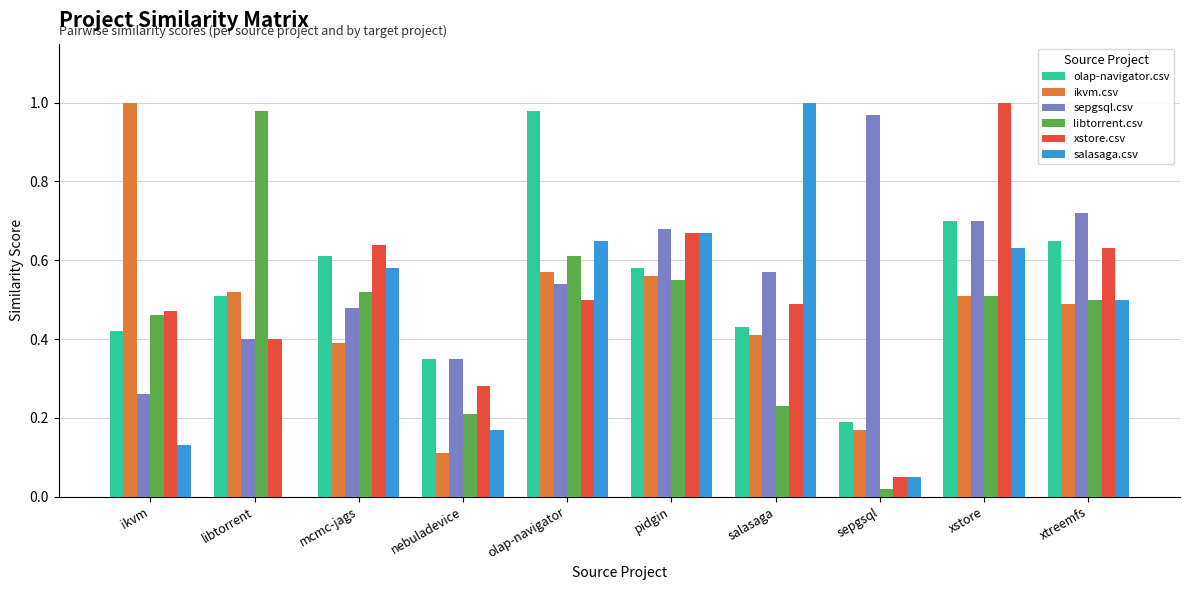

Is it true that sepgsql.csv equals 1.1 at xstore?

False